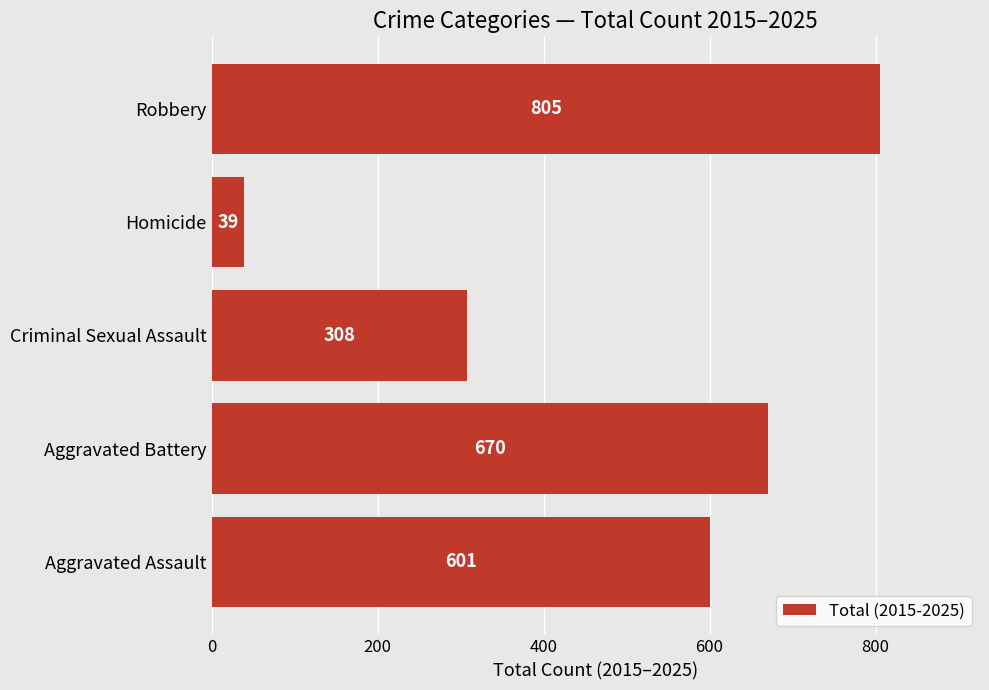

List the labels in order of value, smallest first.

Homicide, Criminal Sexual Assault, Aggravated Assault, Aggravated Battery, Robbery